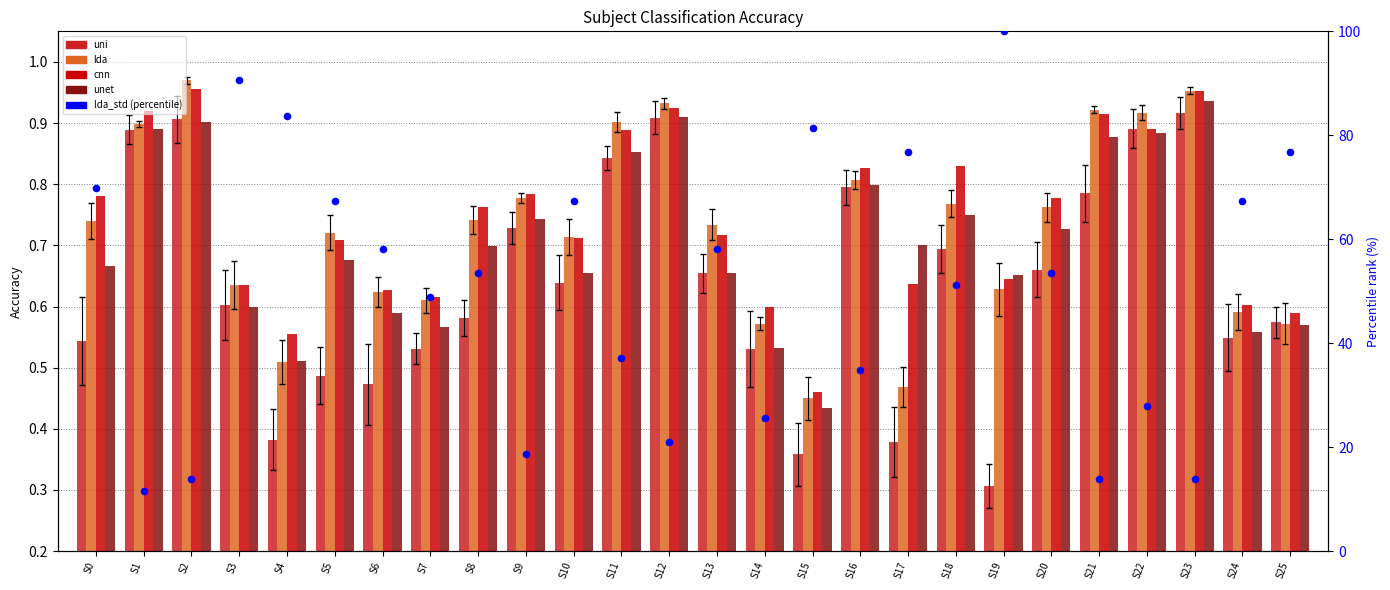

Which series reaches the maximum Y coordinate?

lda_std (percentile)